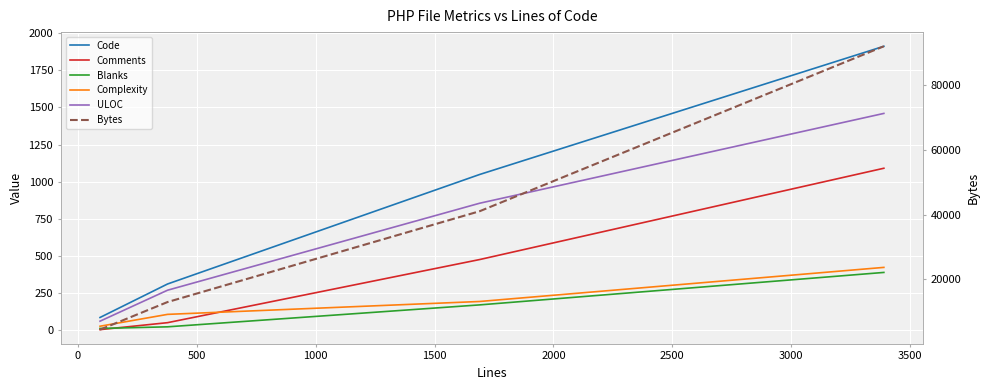

What is the minimum value shown in the chart?

1